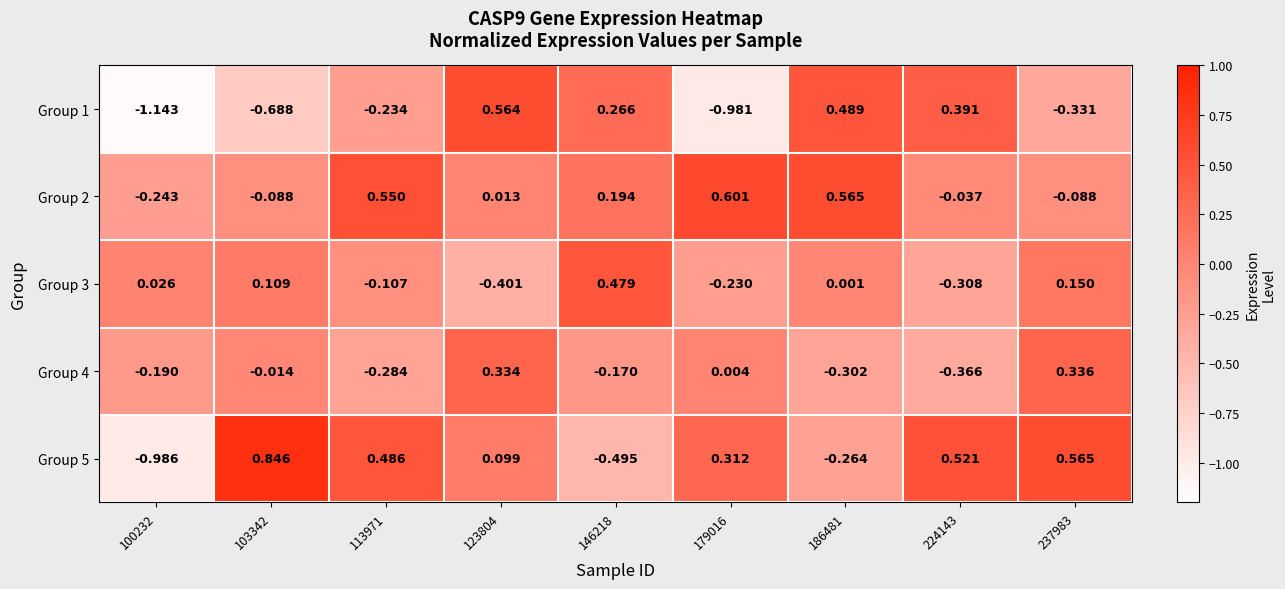

Is the value of Group 1 at 237983 greater than the value of Group 5 at 146218?

Yes